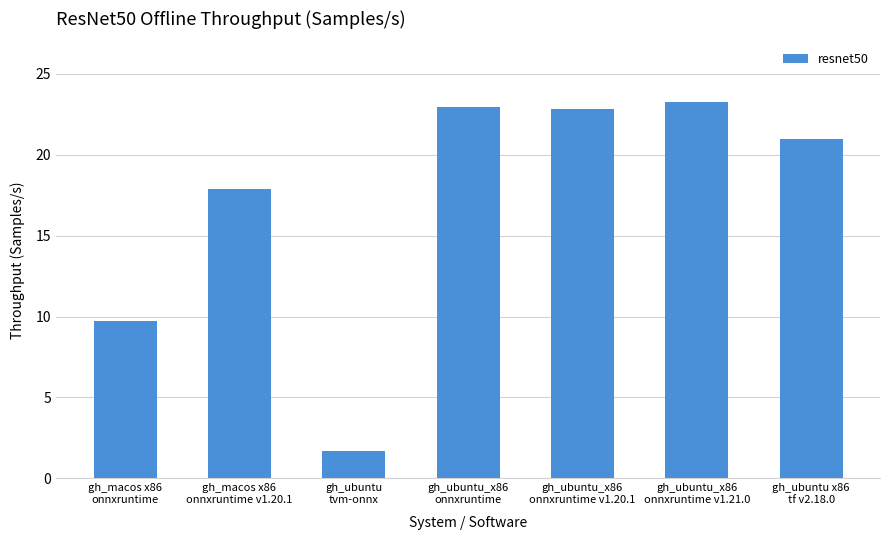

At which category does the chart reach its peak across all series?

gh_ubuntu_x86
onnxruntime v1.21.0